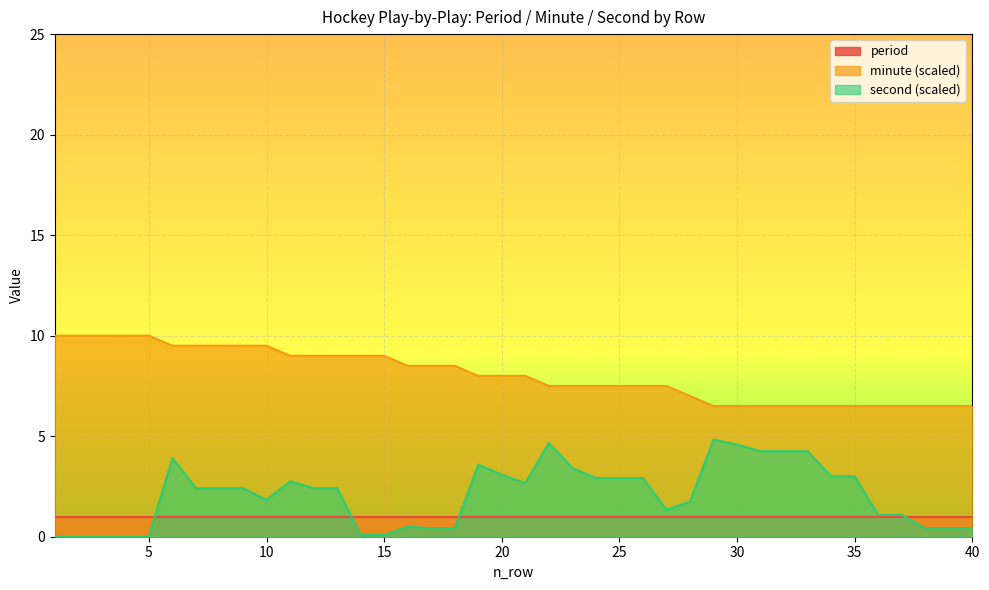

At which category is the sum across all series the highest?

6